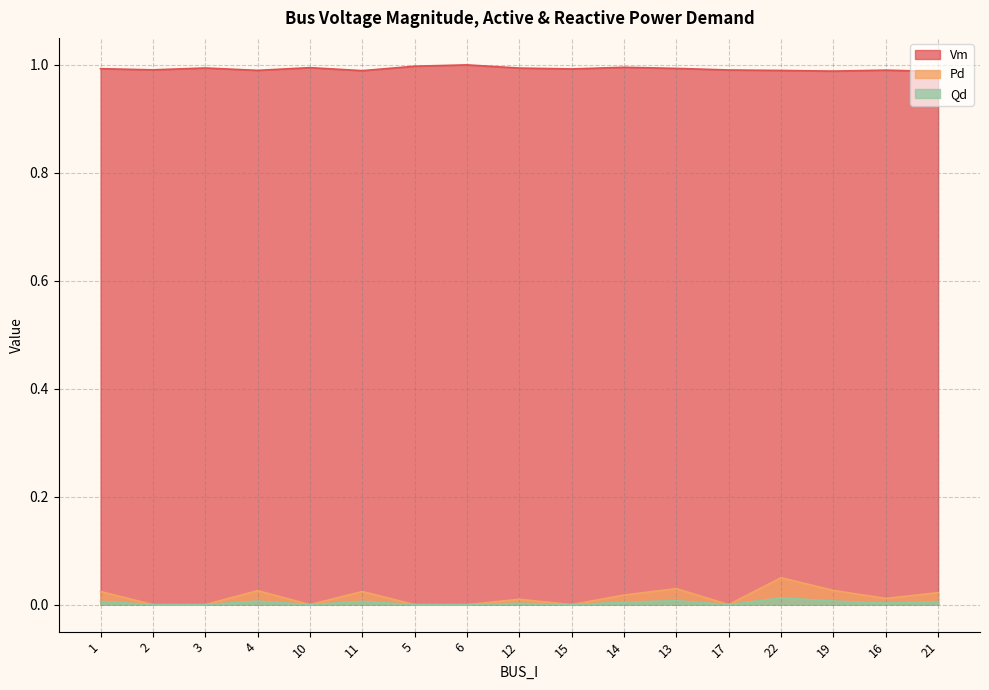

What is the label of the 1st point from the right?

21